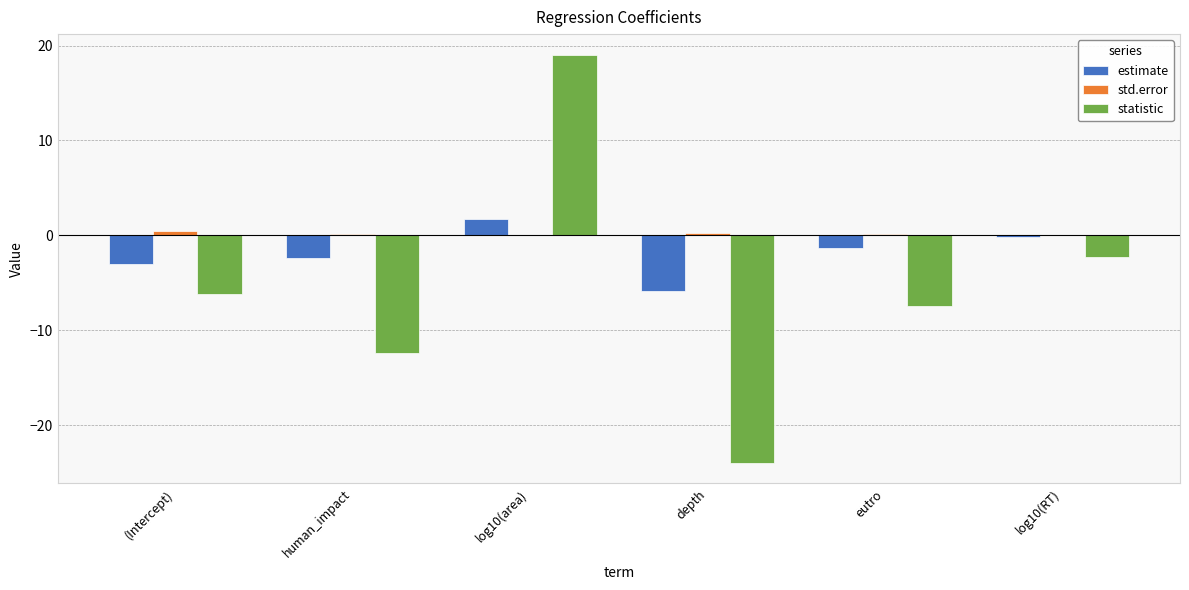

What is the sum of the estimate values at depth and eutro?

-7.2